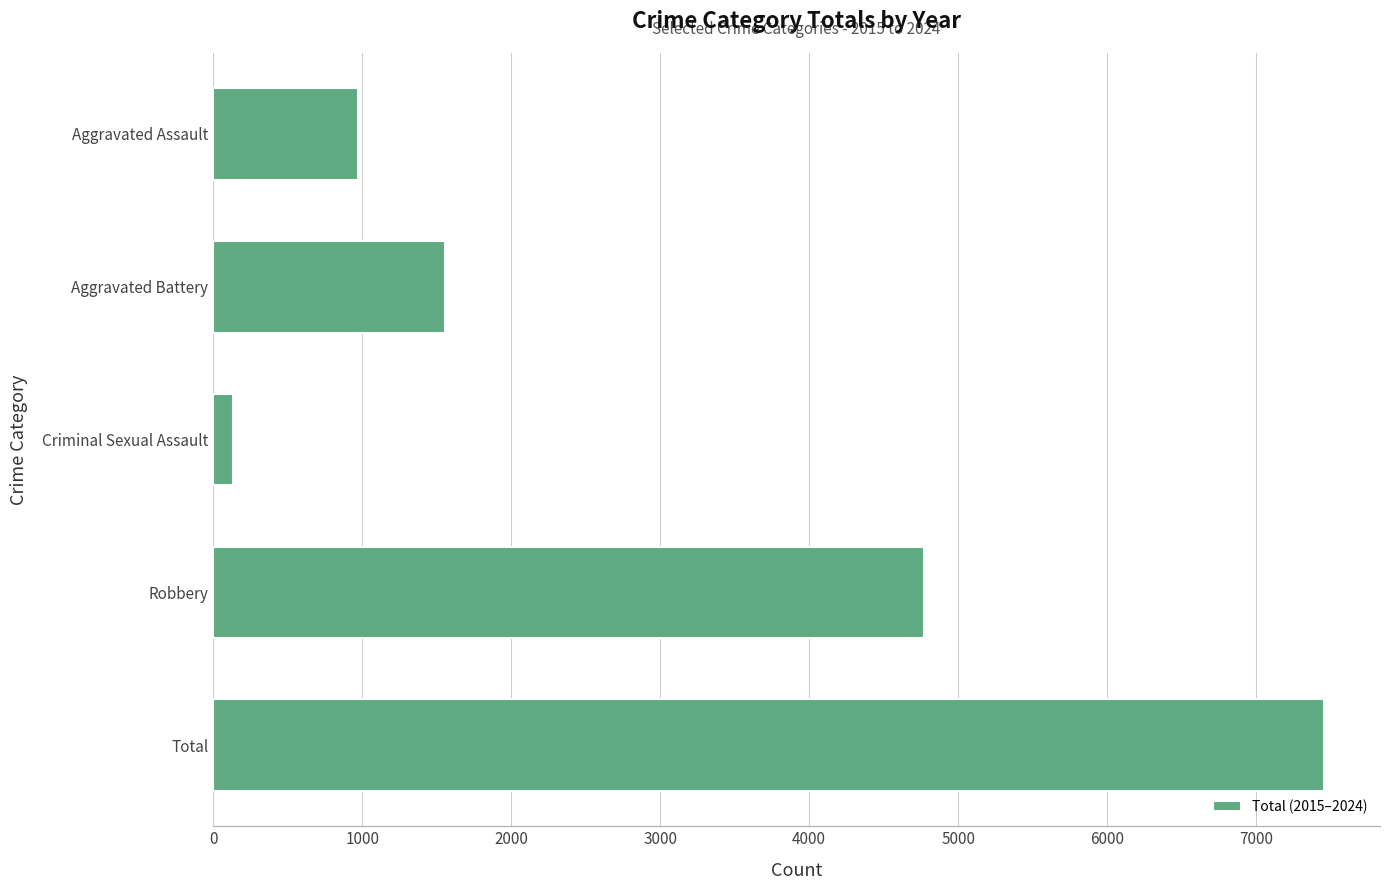

Is it true that the value at Aggravated Battery is 1559?

True